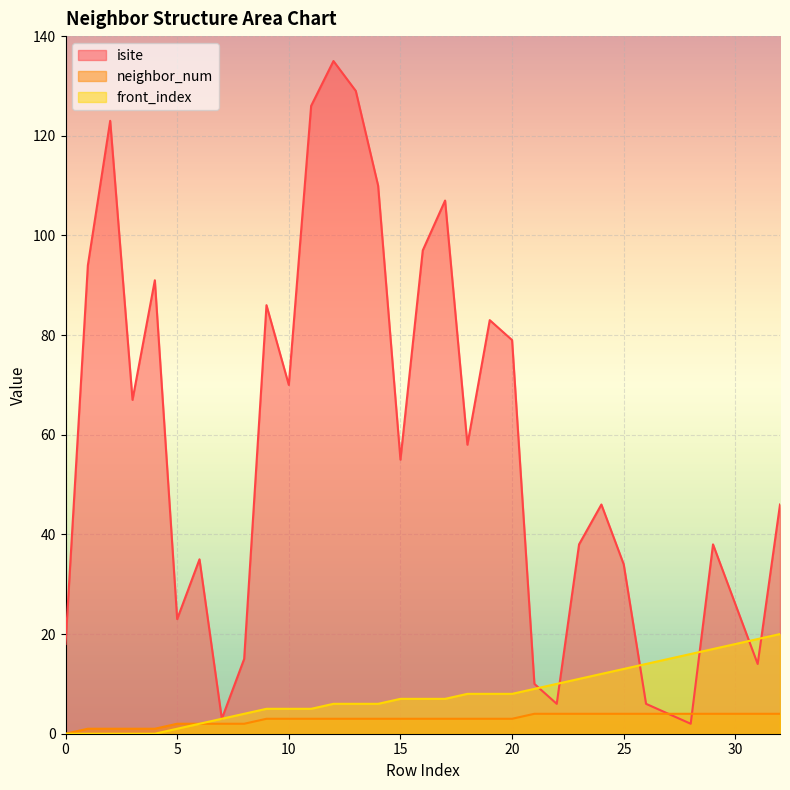

What is the difference between the neighbor_num values at 19 and 2?

2